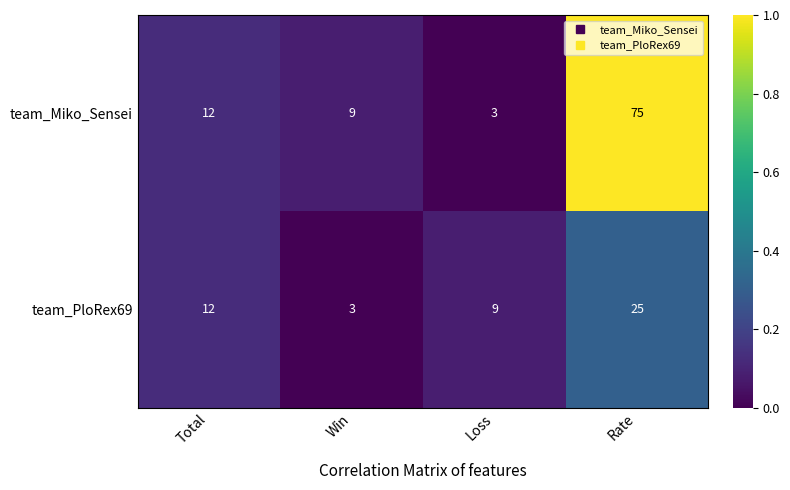

The team_Miko_Sensei series shows 12 at Total. True or false?

True